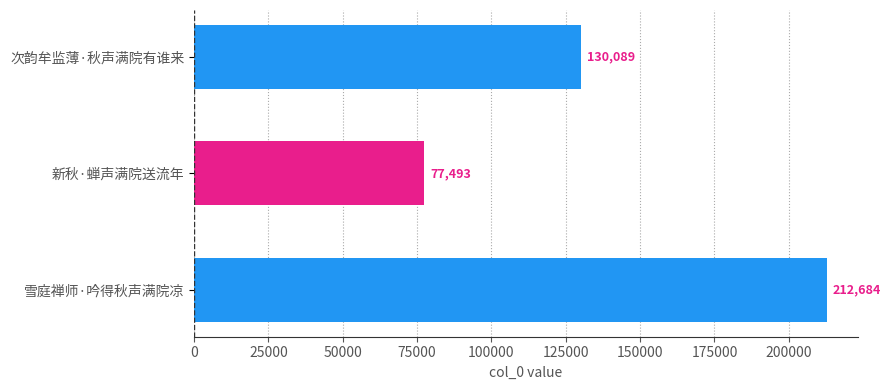

Rank the categories by value from highest to lowest.

雪庭禅师·吟得秋声满院凉, 次韵牟监薄·秋声满院有谁来, 新秋·蝉声满院送流年